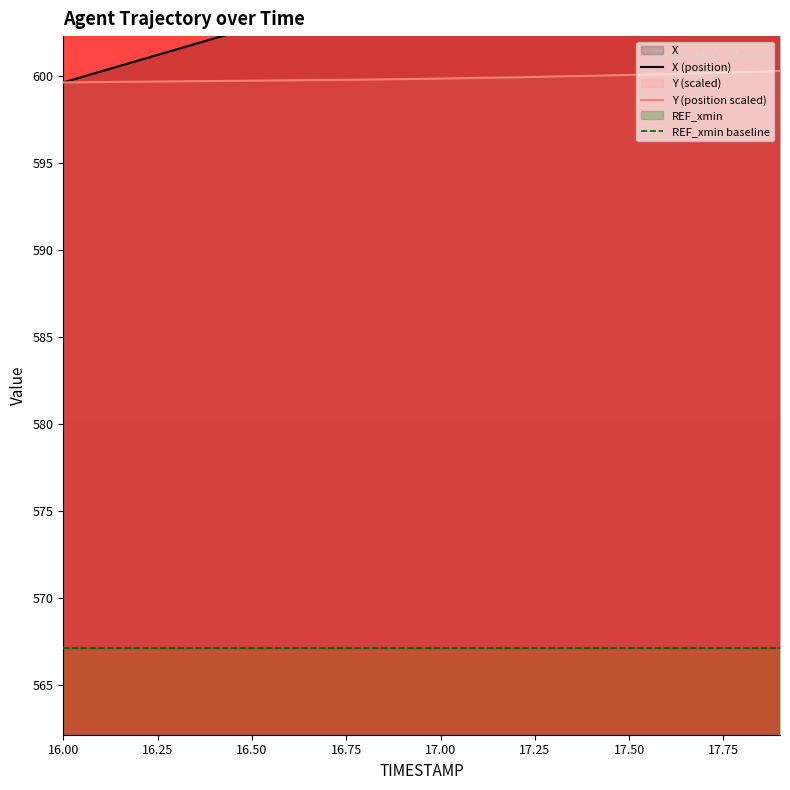

What is the total value across all series at 17.0?

1205.8